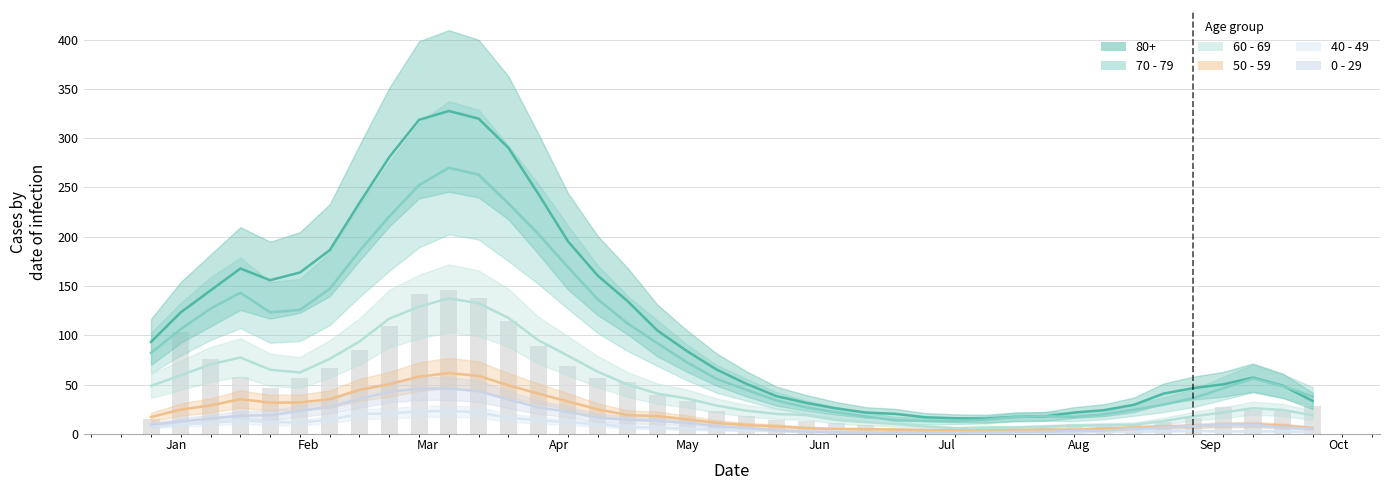

What is the label of the 34th bar from the right?

2023-02-06